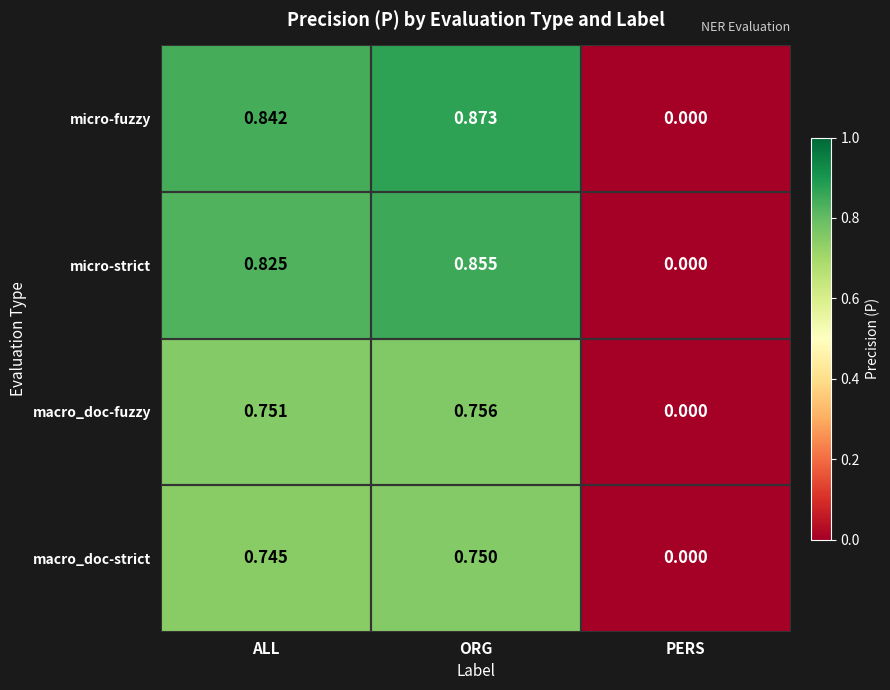

Where is macro_doc-fuzzy nearest to the value 0?

PERS